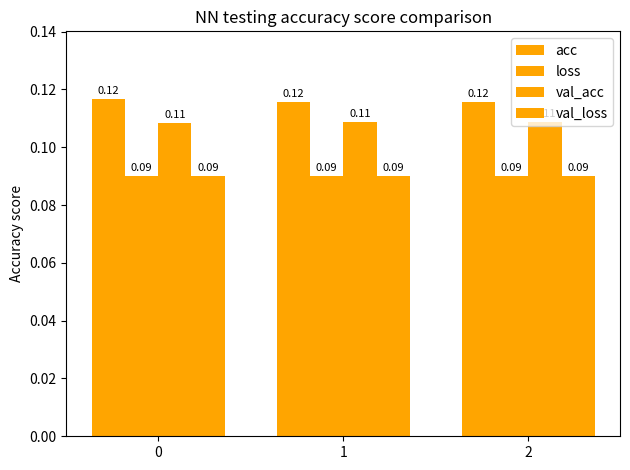

How many acc values are between 0 and 1?

3